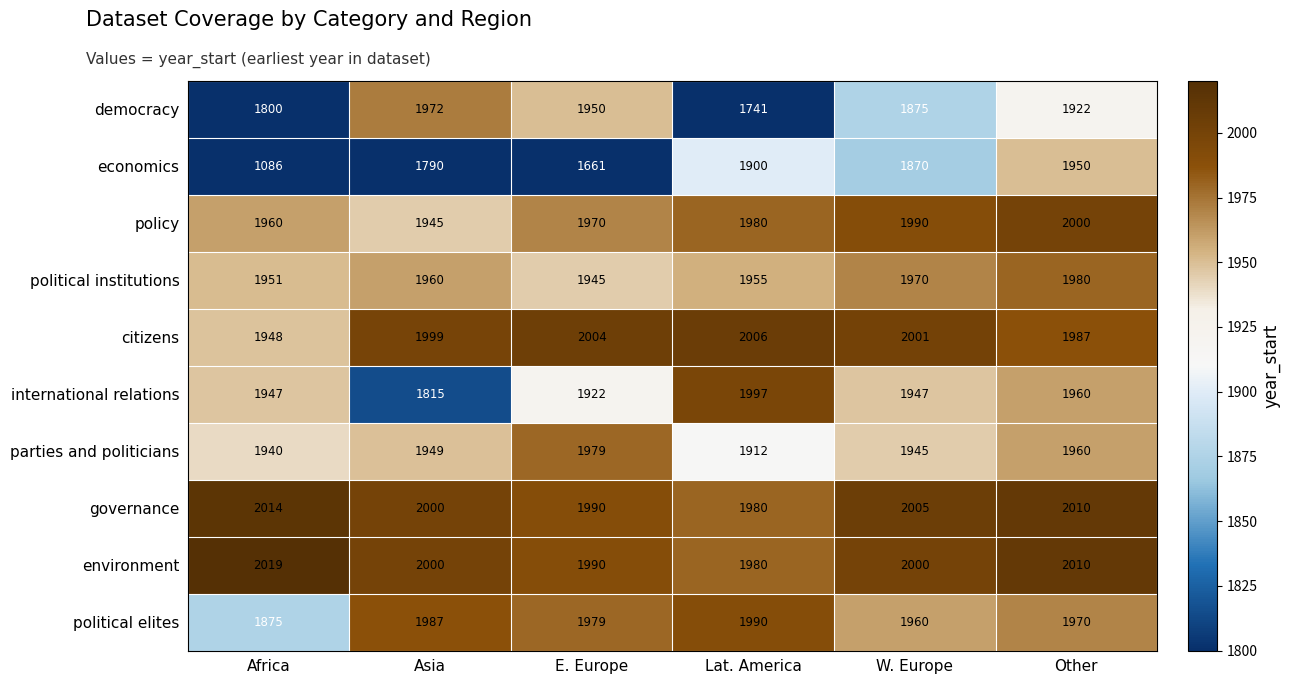

What is the smallest value displayed?

1086